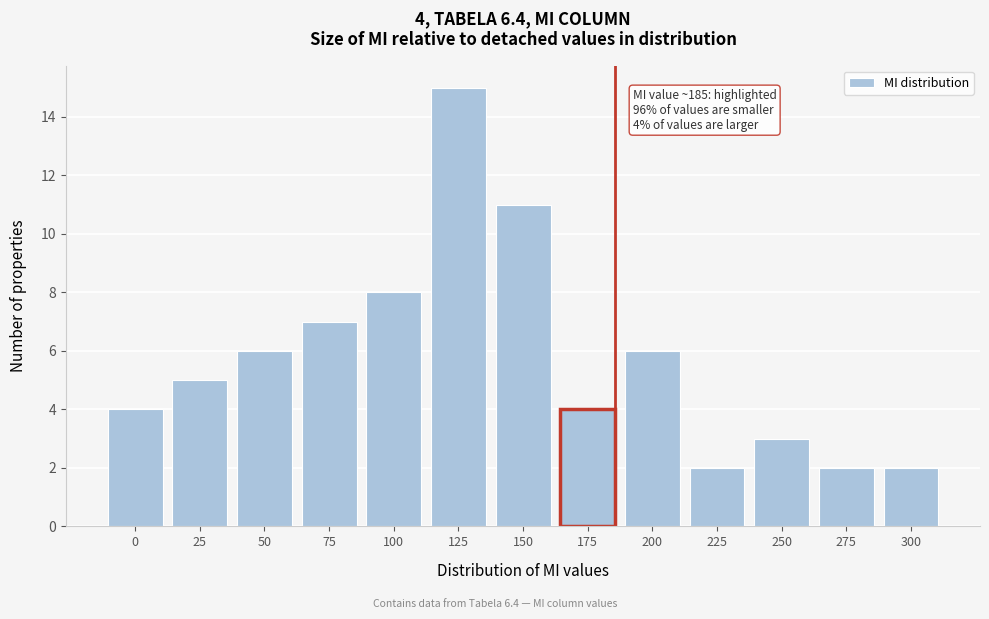

Reading left to right, list all the values displayed in this chart.

4	5	6	7	8	15	11	4	6	2	3	2	2